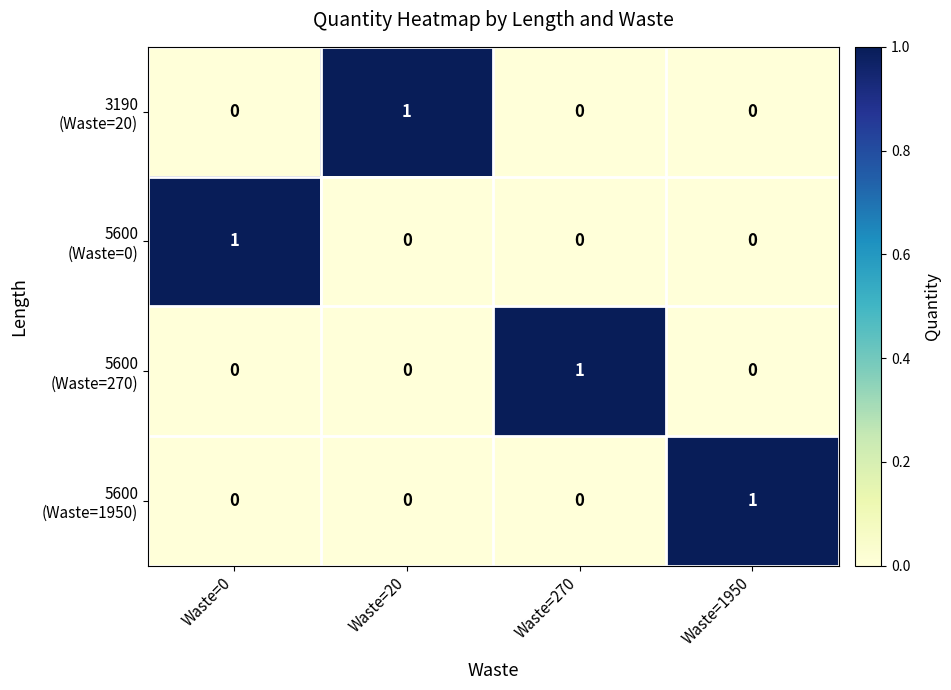

At how many categories does at least one series exceed 0?

4